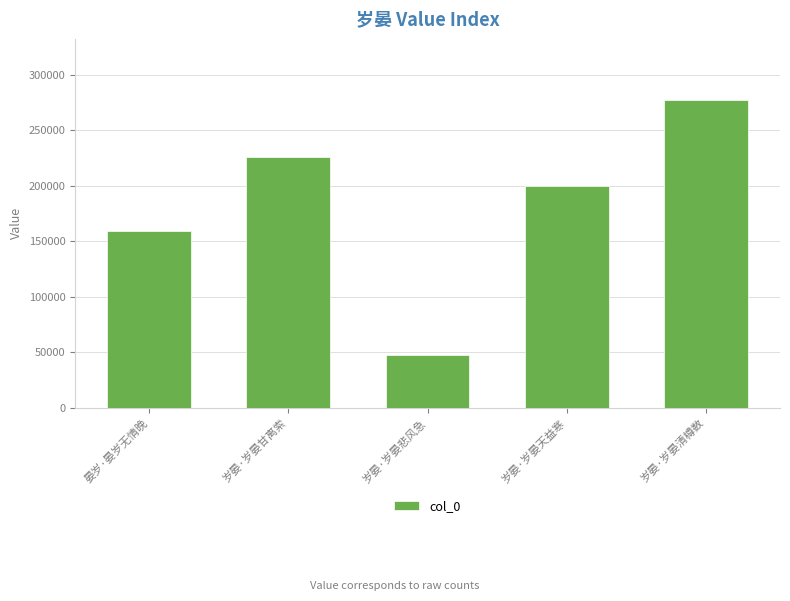

What is the change in value from 岁晏·岁晏甘离索 to 岁晏·岁晏悲风急?

-178780